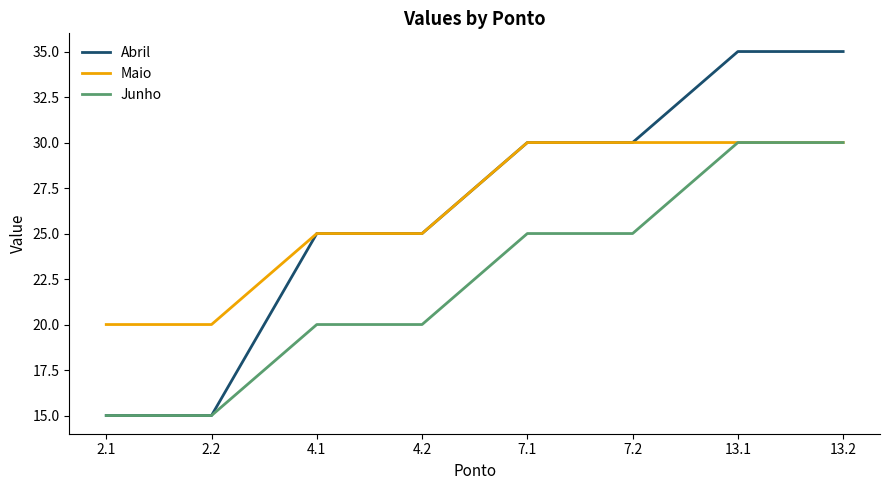

Which series has the widest spread of values?

Abril